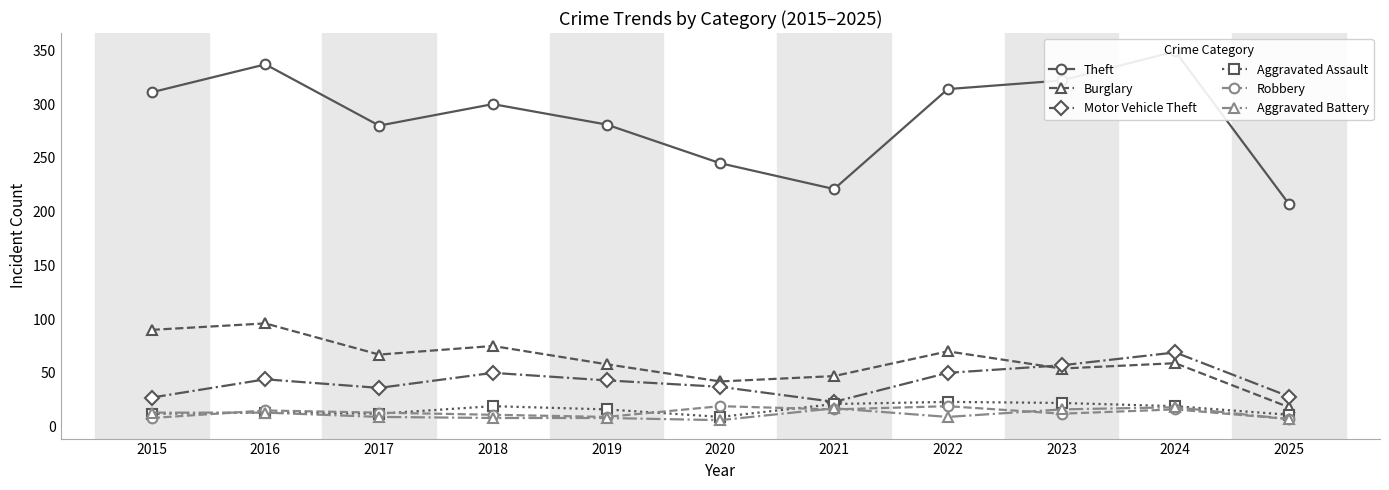

True or false: Motor Vehicle Theft has more than 1 interior local peaks.

True